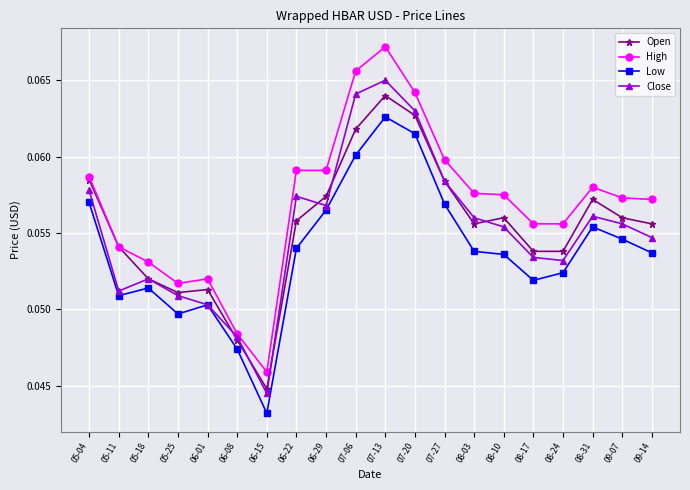

At which category does Close reach its first local valley?

05-11